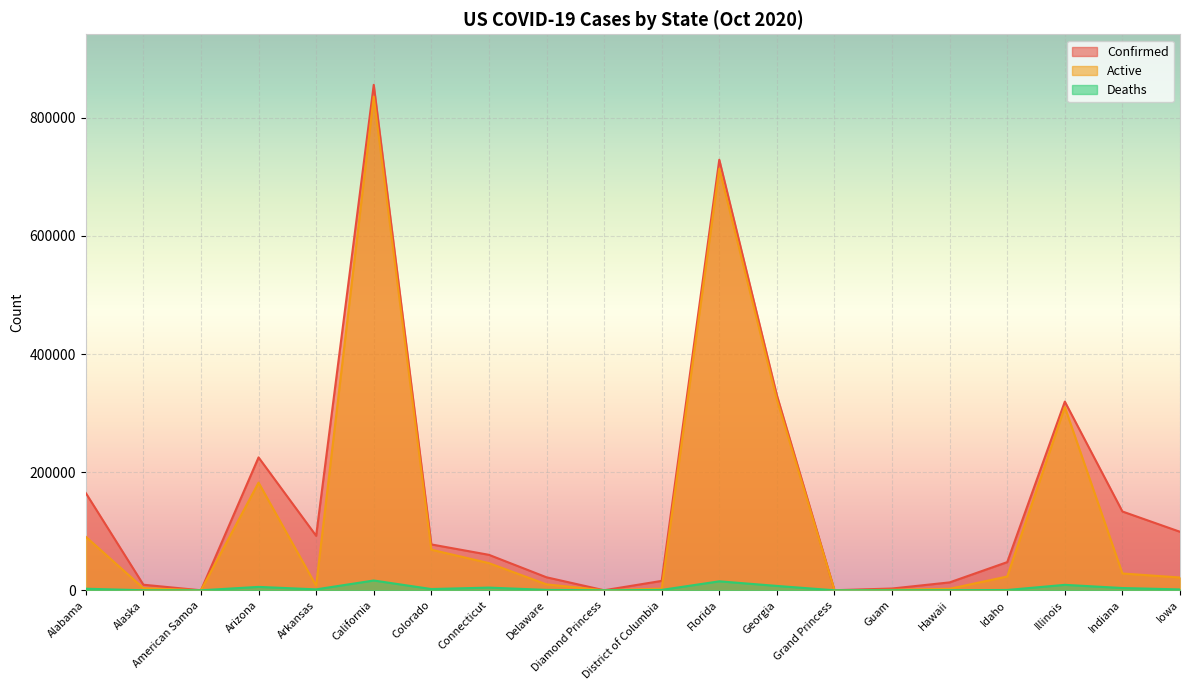

Which has a higher value, Idaho or District of Columbia?

Idaho